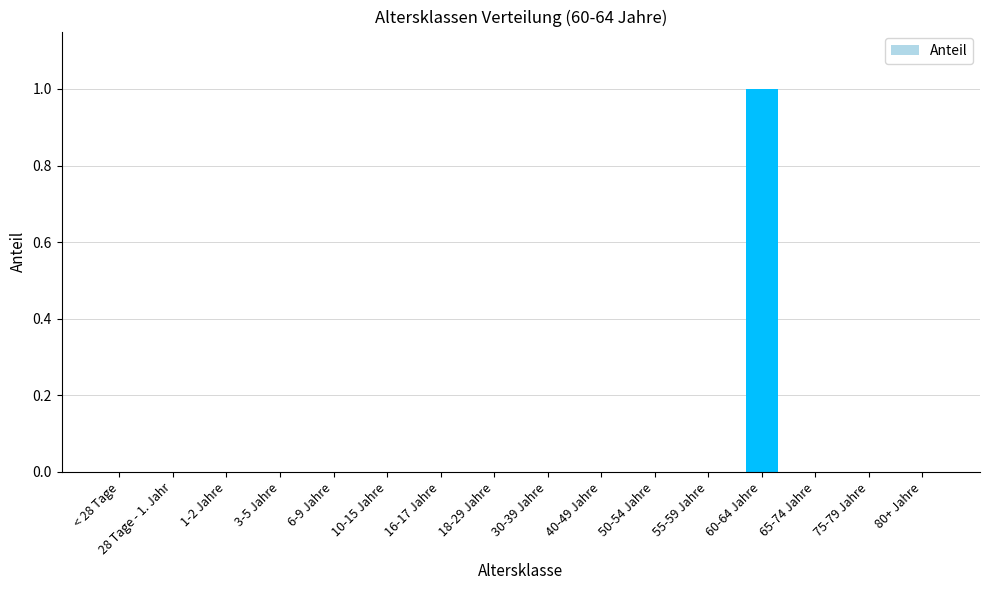

Count the number of data series in this chart.

1